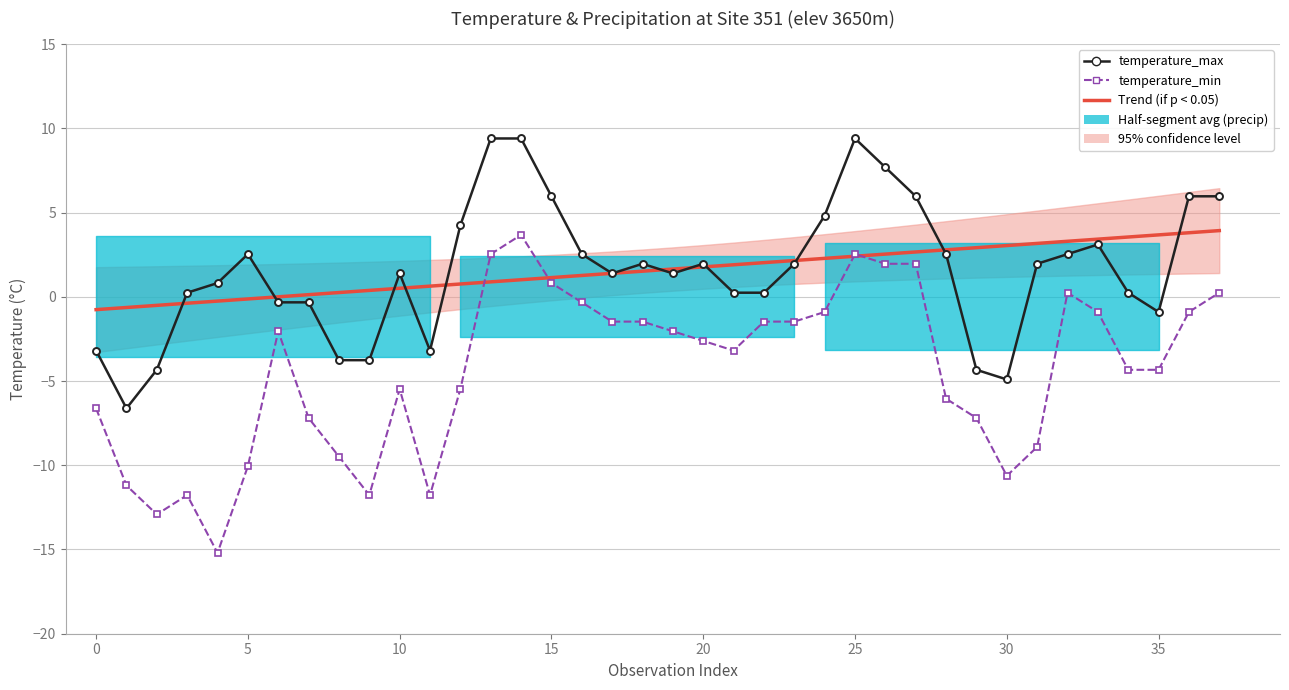

What is the total value across all series at 18?

2.0